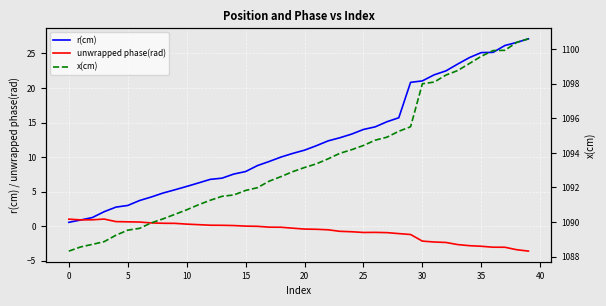

True or false: unwrapped phase(rad) has a value of 0.1 at 35.

False